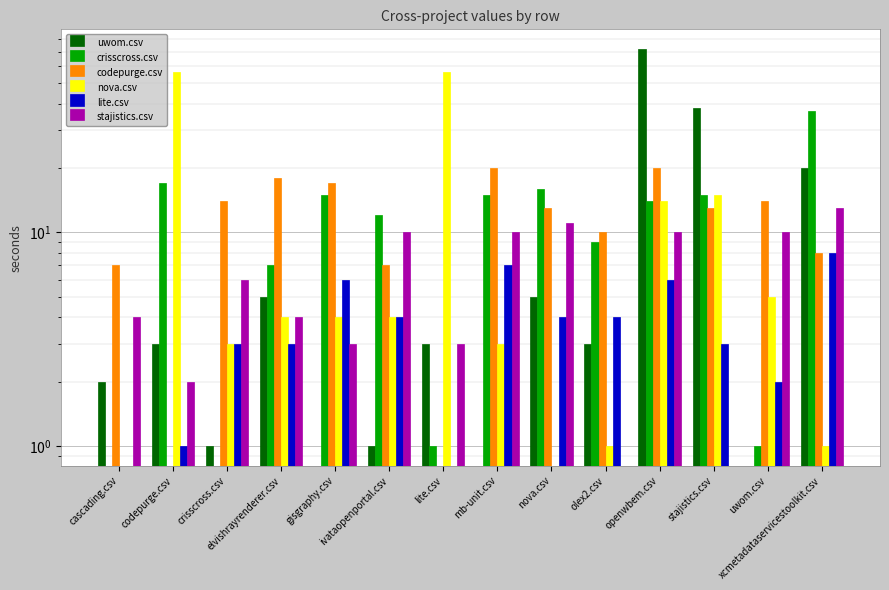

Is it true that stajistics.csv equals 16.4 at nova.csv?

False